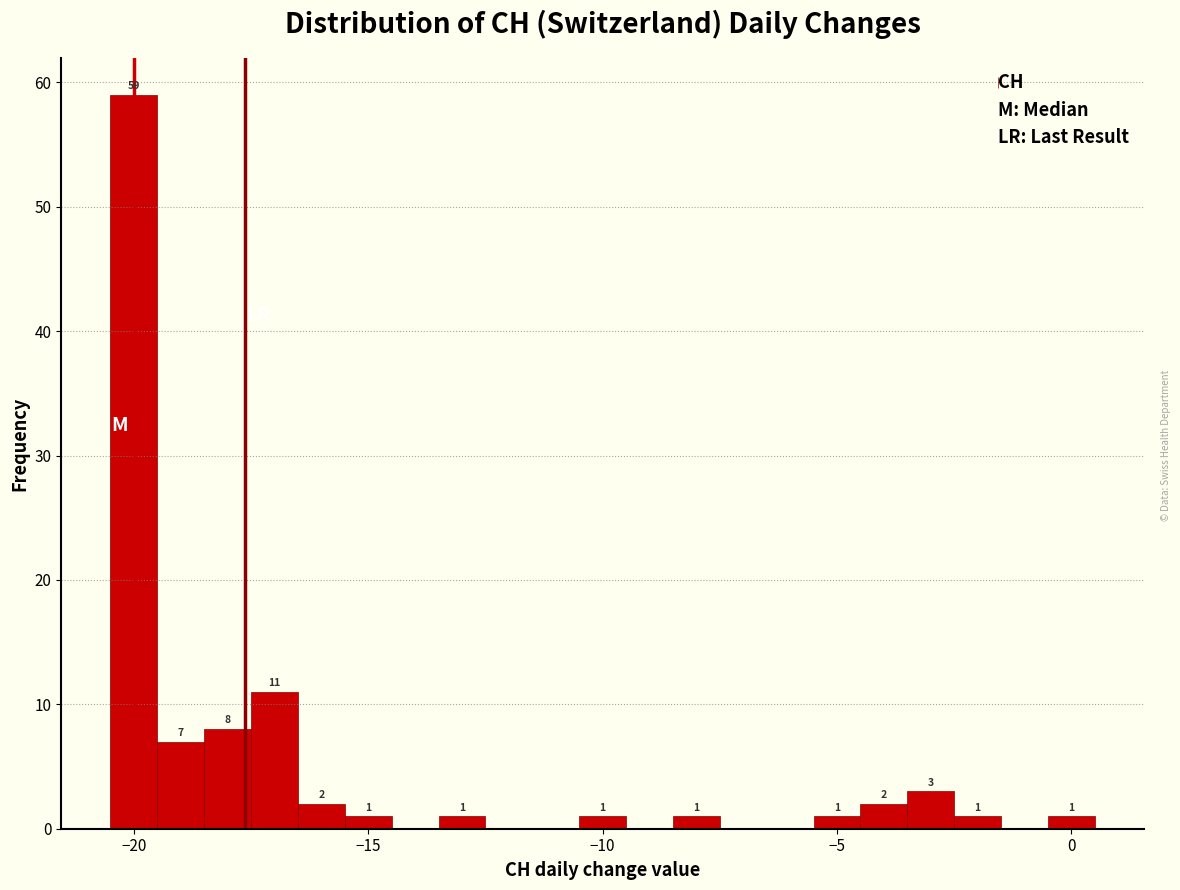

Around what value on the x-axis is the tallest bar? Give the approximate position of its centre, as read against the axis.

-20.0